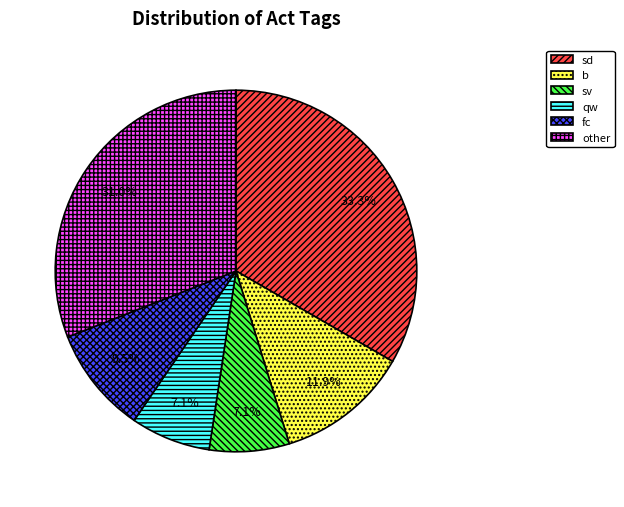

Approximately how many times larger is the value at sd compared to qw?

4.7